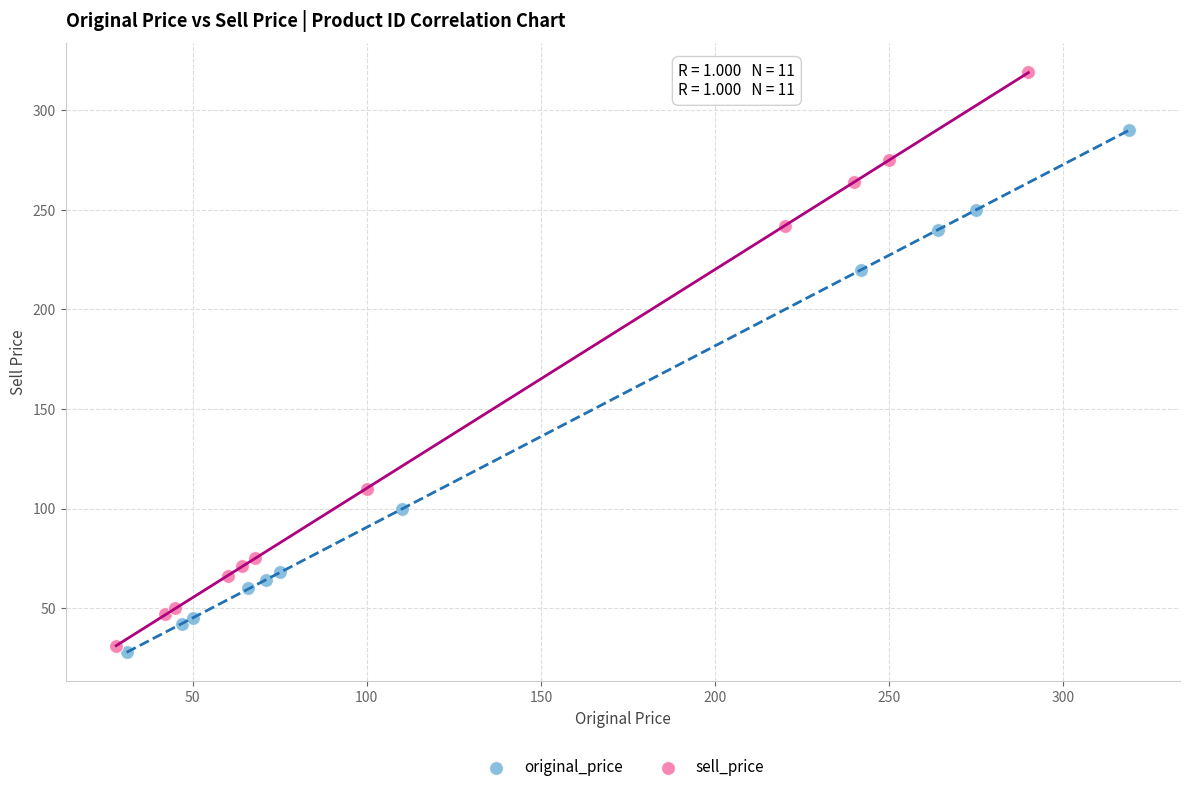

Which series reaches the maximum Y coordinate?

sell_price